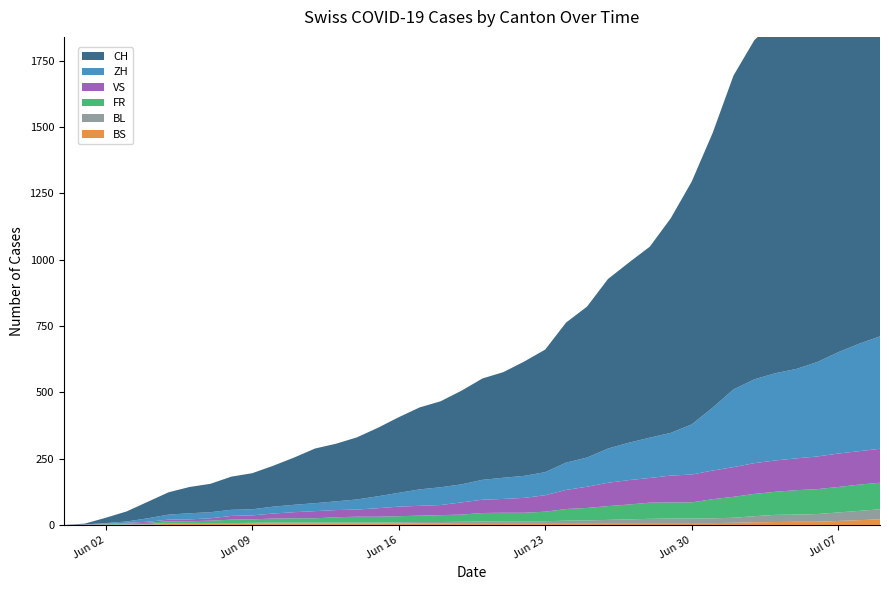

Reading right to left, extract all data points from this chart.

CH: 1752	1664	1563	1465	1385	1328	1279	1183	1035	915	809	720	679	639	569	528	462	431	398	382	353	324	309	285	258	234	217	206	178	154	136	125	107	99	84	62	38	20	3	0
ZH: 424	405	382	356	337	329	316	293	237	189	161	152	141	129	110	103	87	83	80	75	68	67	62	52	45	38	33	30	28	26	23	23	23	23	19	13	5	2	0	0
VS: 128	126	126	123	120	118	116	112	108	105	101	93	92	88	80	72	62	56	52	50	46	38	37	36	32	27	27	27	23	19	15	14	9	7	6	4	2	2	1	0
FR: 100	99	96	94	92	87	84	79	72	61	61	61	56	52	47	44	36	32	32	32	27	26	24	23	22	22	20	16	16	15	13	13	9	7	7	5	3	2	0	0
BL: 38	35	32	29	27	27	23	19	18	17	17	16	14	12	10	9	7	7	7	6	5	5	5	5	4	4	4	4	4	4	3	3	3	3	3	2	2	1	1	0
BS: 21	18	15	12	12	11	10	8	7	7	7	7	7	7	7	7	7	7	7	7	7	6	6	5	5	5	5	5	5	5	5	4	4	4	4	1	1	0	0	0